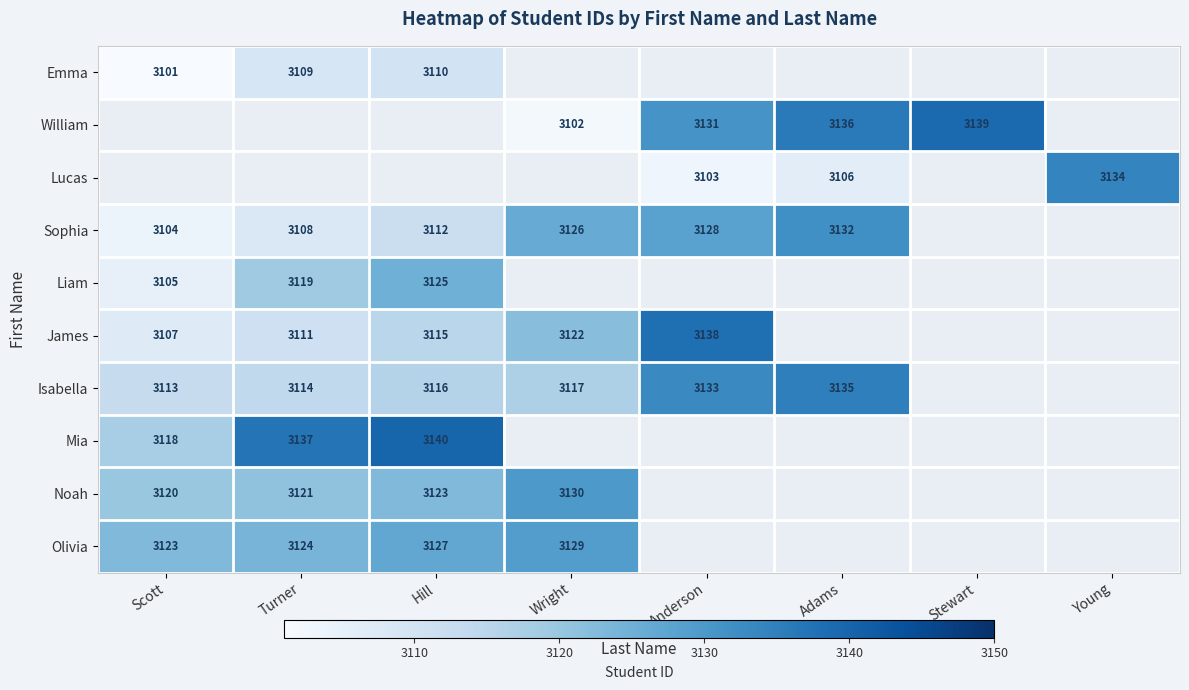

Which has a higher value, Scott or Anderson?

Anderson